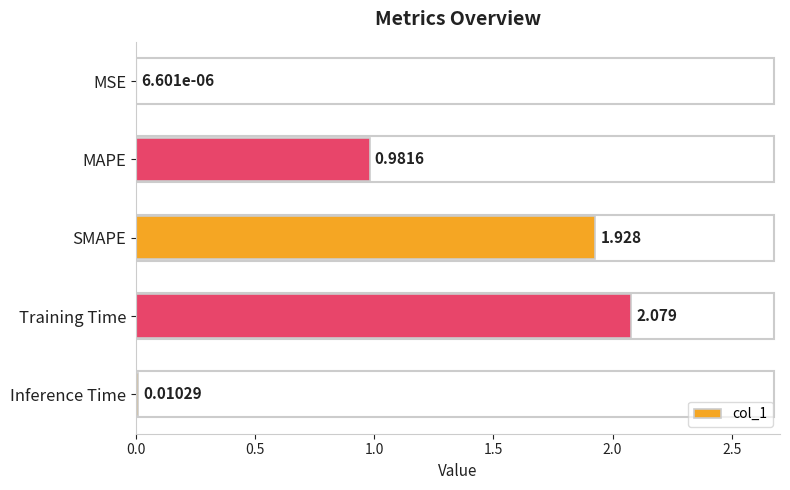

Between MAPE and SMAPE, which is larger?

SMAPE